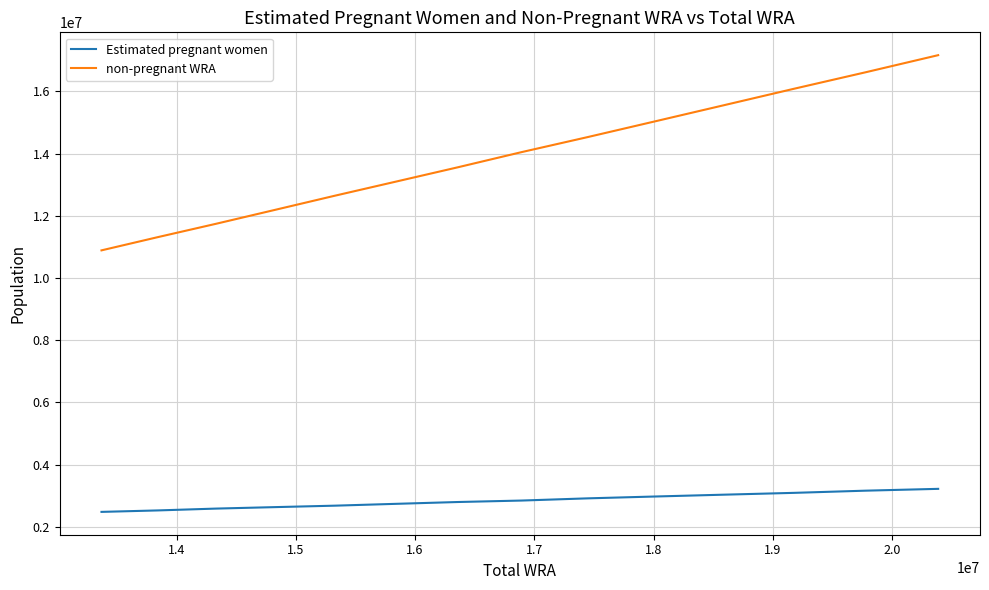

True or false: Estimated pregnant women and non-pregnant WRA cross at least once.

False